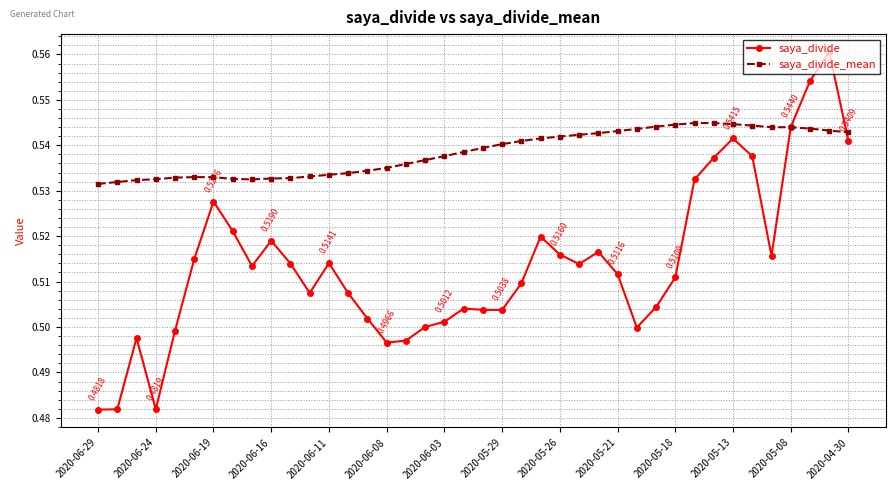

Rank the series by their average value, from highest to lowest.

saya_divide_mean, saya_divide